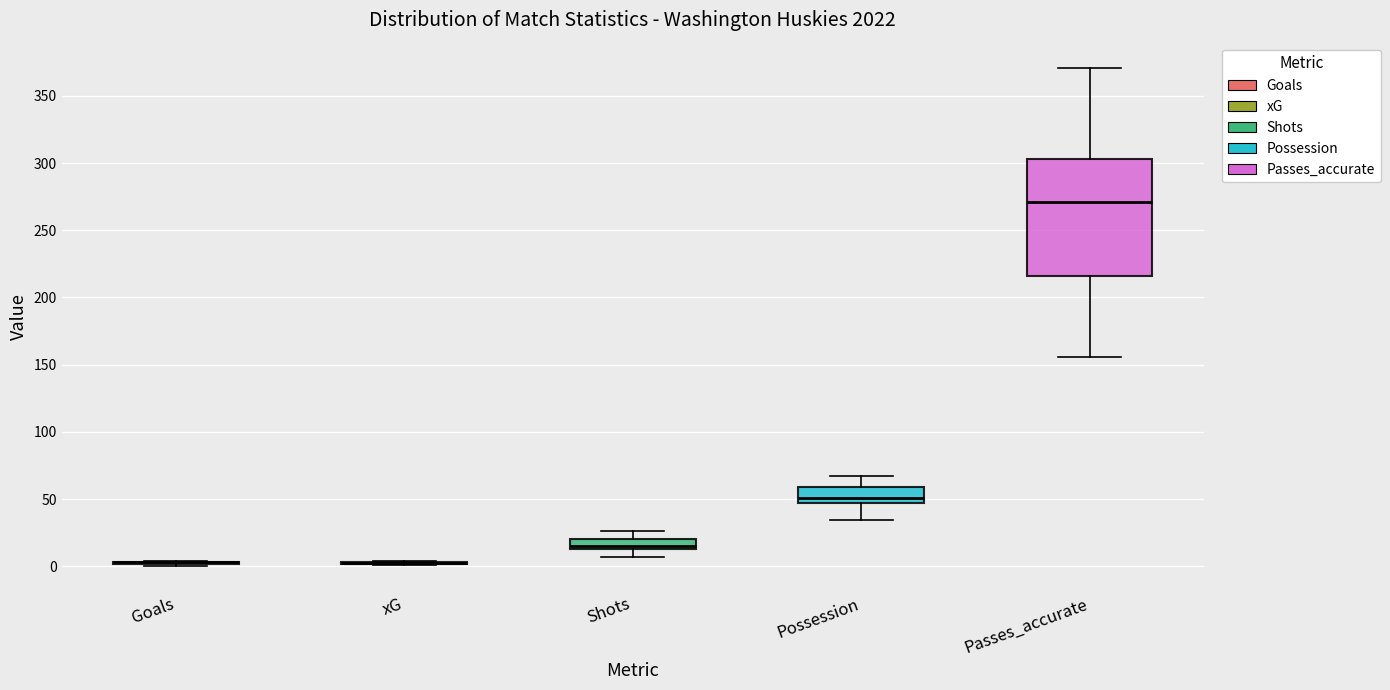

Reading left to right, read every box against the y-axis: the position of its median line, the range the box covers, and the ends of its whiskers. The values are not printed on the chart, so give them approximately, as read against the axis.

Goals: box collapsed to a line at 5, whiskers 0 to 5
xG: box collapsed to a line at 0, whiskers 0 to 5
Shots: median 15 (just above the box's lower edge), box 15 to 20, whiskers 5 to 25
Possession: median 50, box 45 to 60, whiskers 35 to 70
Passes_accurate: median 270, box 215 to 305, whiskers 155 to 370